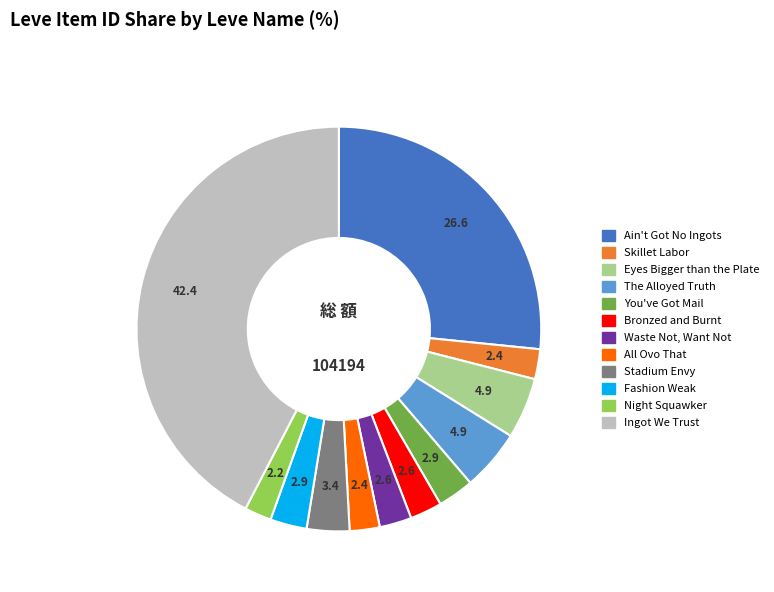

Between Eyes Bigger than the Plate and Bronzed and Burnt, which is larger?

Eyes Bigger than the Plate